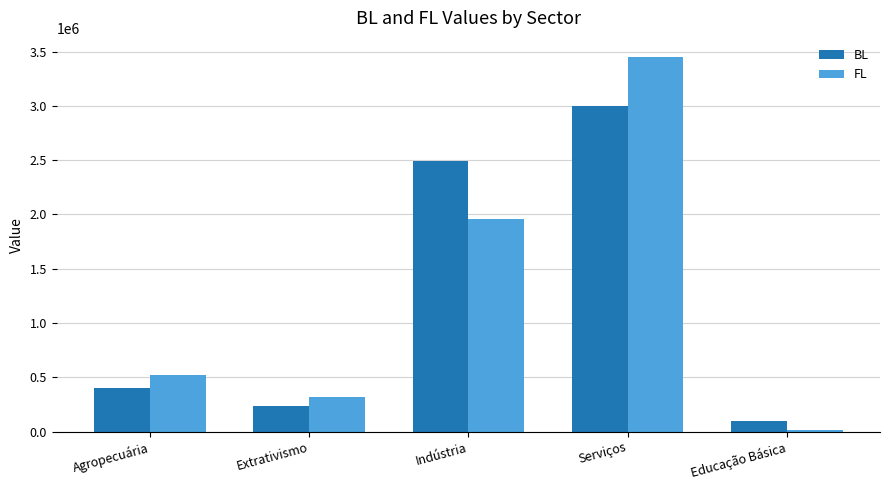

Reading right to left, transcribe all the data shown in this chart.

BL: Educação Básica=92500.4	Serviços=2997985.5	Indústria=2491103.0	Extrativismo=239094.3	Agropecuária=399170.4
FL: Educação Básica=17551.6	Serviços=3453680.4	Indústria=1961773.5	Extrativismo=322371.4	Agropecuária=519042.0